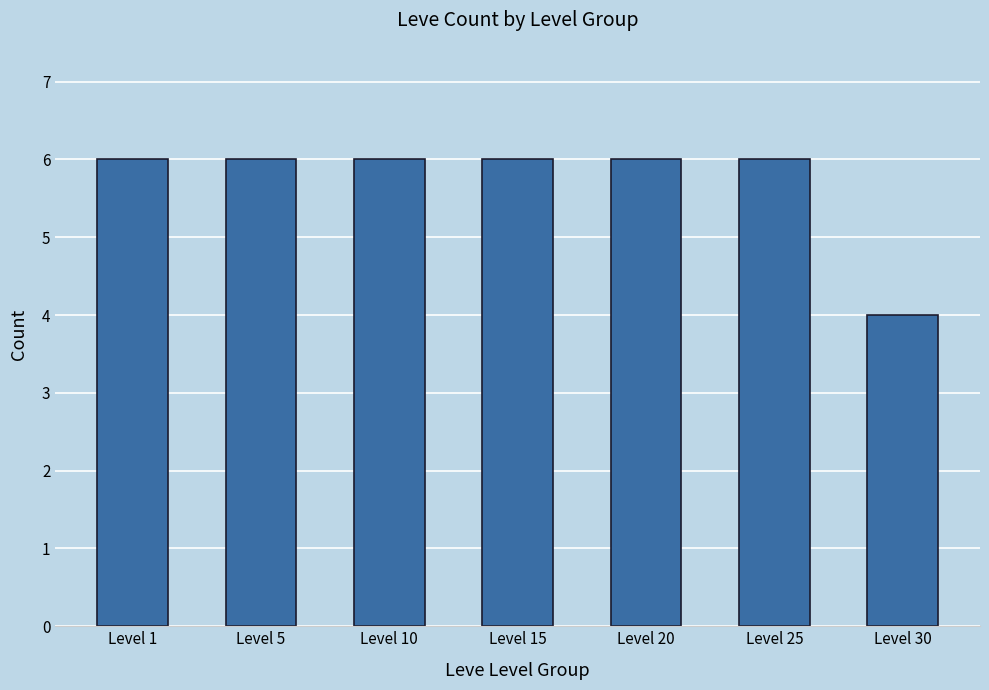

Between Level 30 and Level 25, which is larger?

Level 25